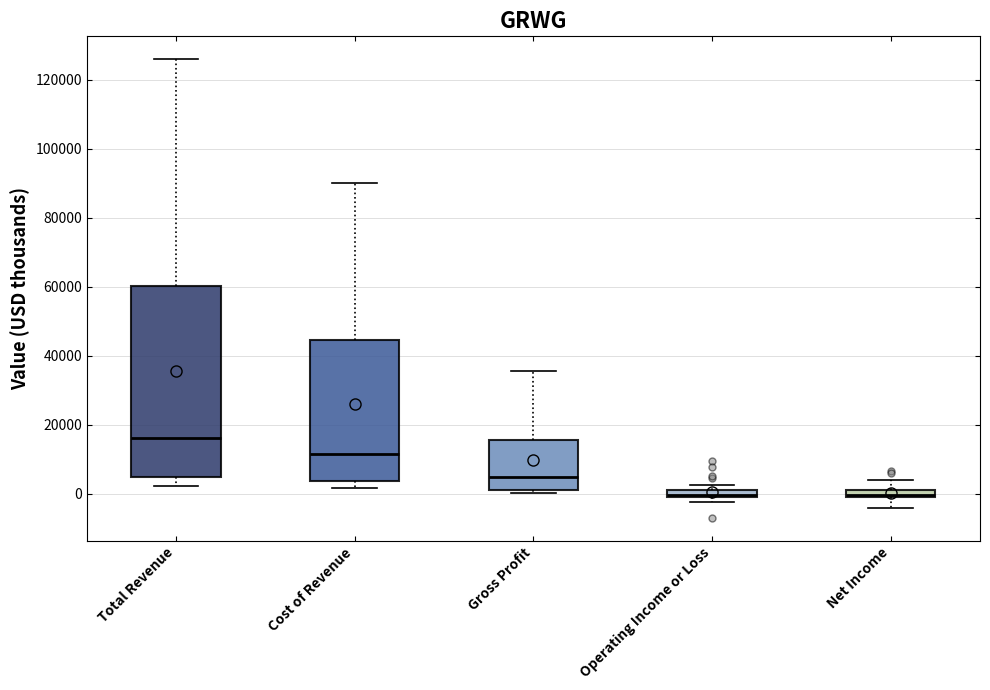

Where is the upper edge of the box for Operating Income or Loss on the y-axis? The values are not printed on the chart, so give them approximately, as read against the axis.

2000